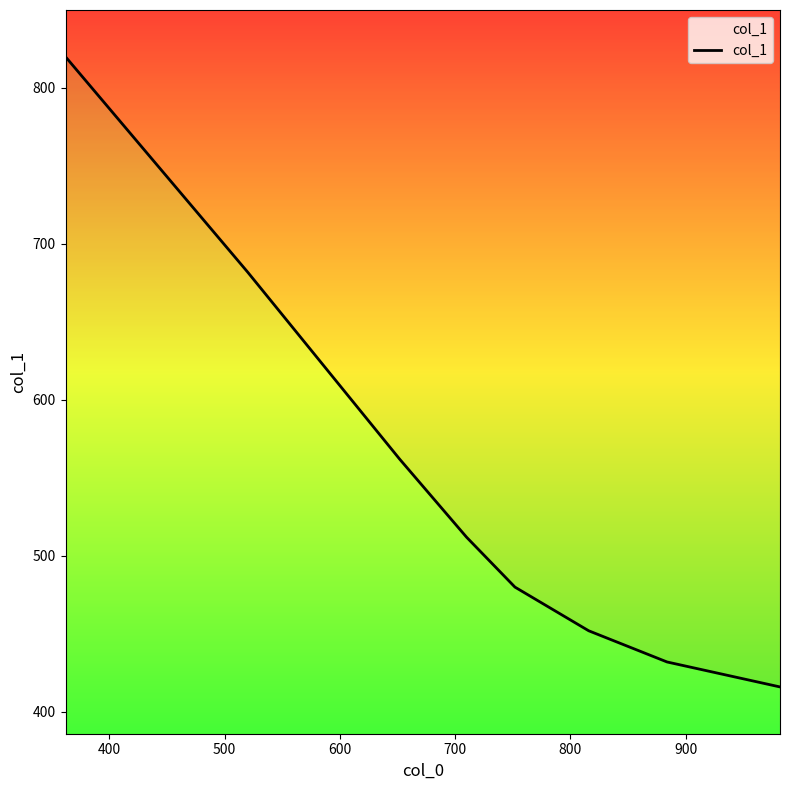

Between 800 and 900, which is larger?

800